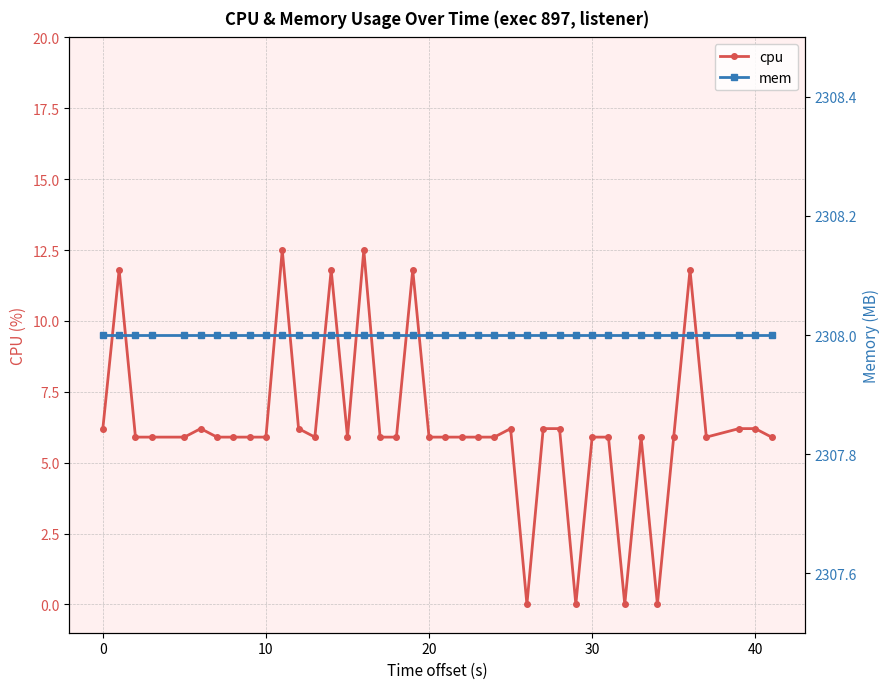

Rank the series by their average value, from lowest to highest.

cpu, mem